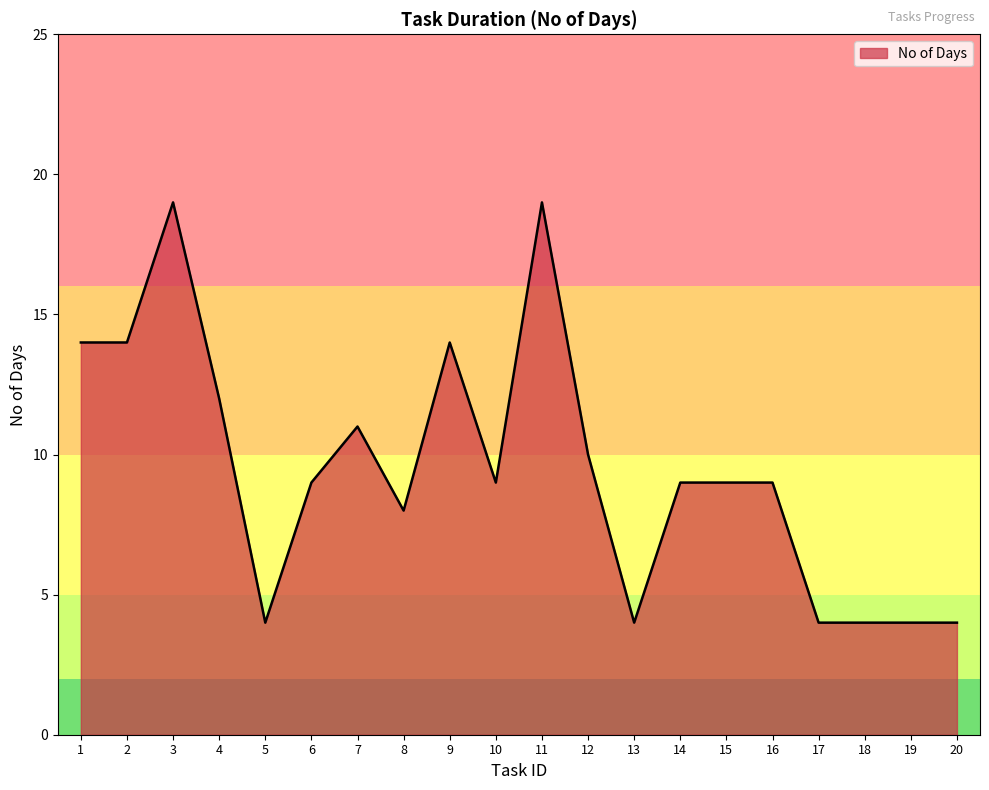

What is the smallest value displayed?

4